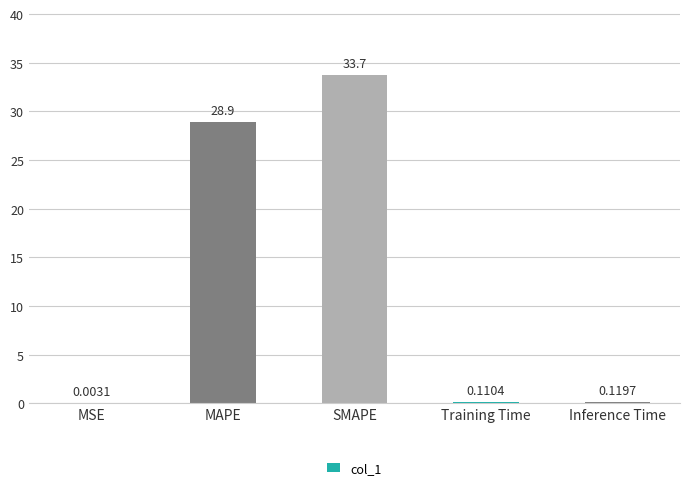

Between Inference Time and MSE, which is larger?

Inference Time